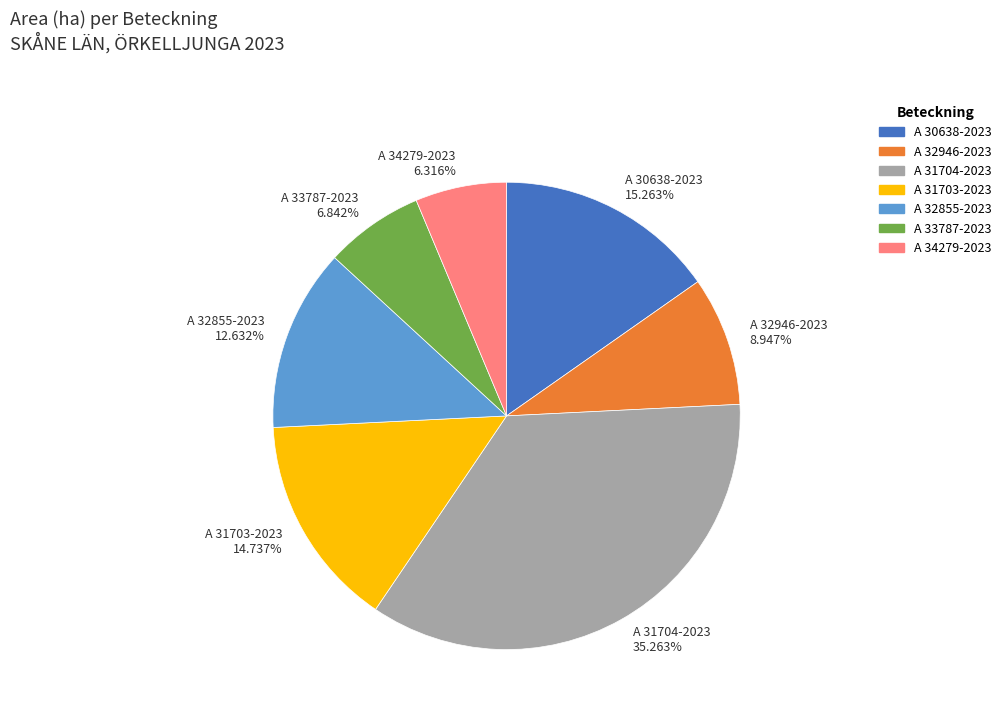

To the nearest percent, what portion does A 34279-2023 represent?

6%